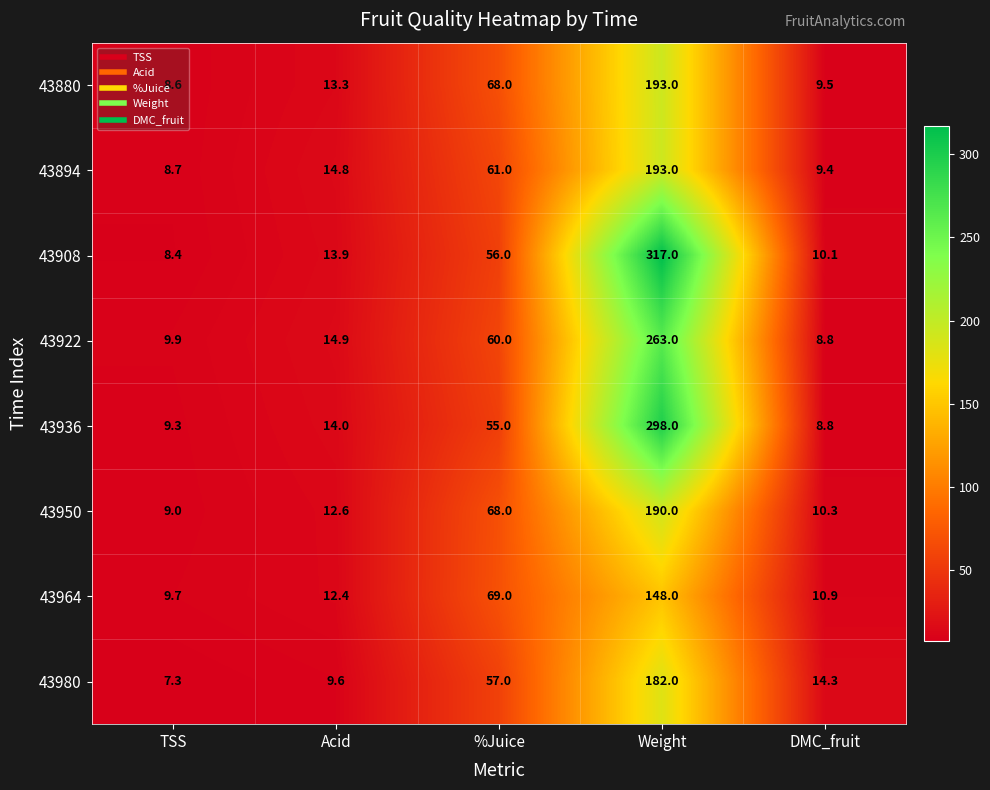

Is it true that 43980 equals 11.0 at TSS?

False